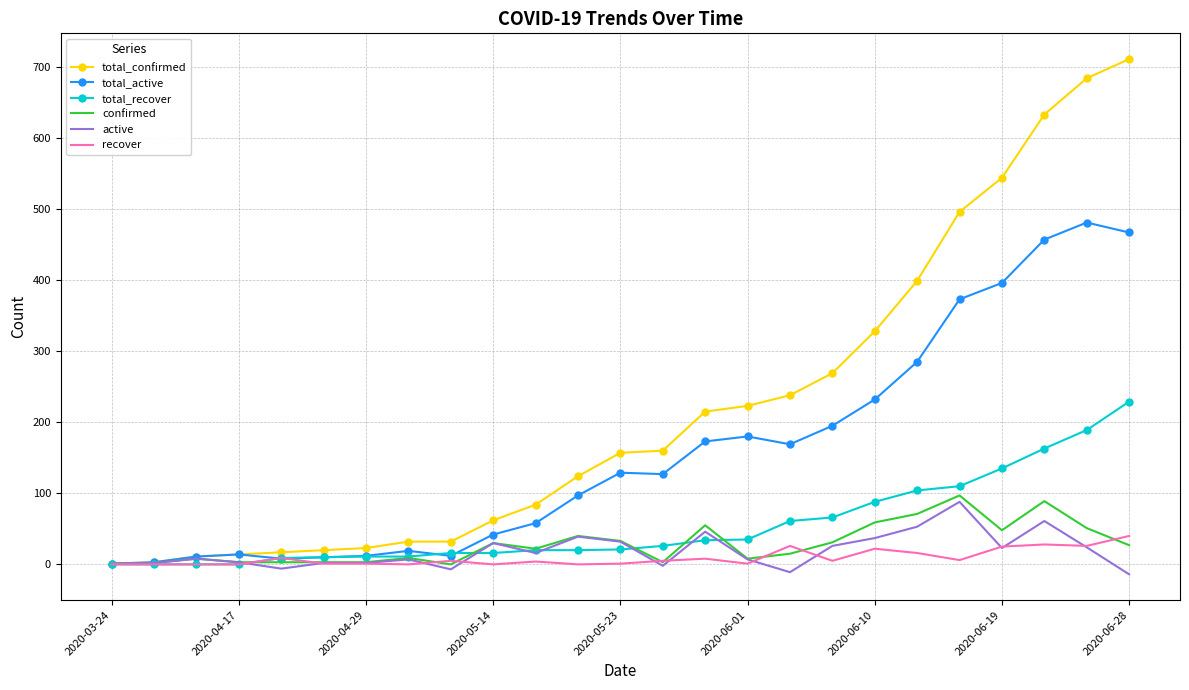

What is the highest value of the total_confirmed series?

711